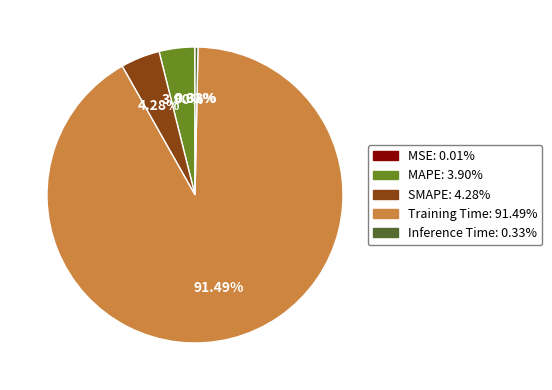

Is SMAPE the majority of the pie?

No